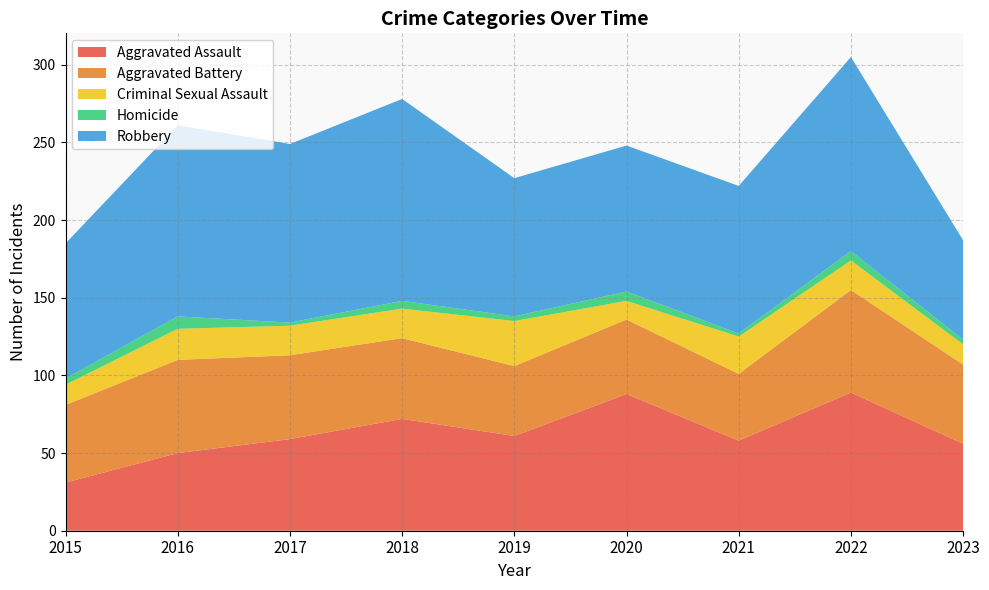

Reading left to right, extract all data points from this chart.

Aggravated Assault: 2015=31	2016=50	2017=59	2018=72	2019=61	2020=88	2021=58	2022=89	2023=56
Aggravated Battery: 2015=50	2016=60	2017=54	2018=52	2019=45	2020=48	2021=43	2022=66	2023=51
Criminal Sexual Assault: 2015=13	2016=20	2017=19	2018=19	2019=29	2020=12	2021=24	2022=19	2023=13
Homicide: 2015=4	2016=8	2017=2	2018=5	2019=3	2020=6	2021=2	2022=6	2023=3
Robbery: 2015=87	2016=123	2017=115	2018=130	2019=89	2020=94	2021=95	2022=125	2023=64